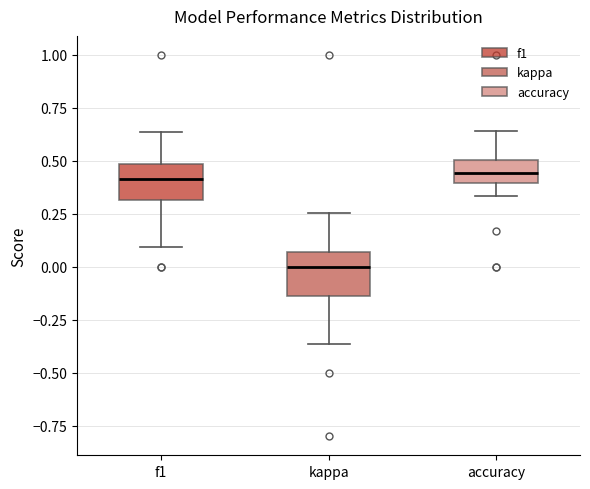

Where does the lower whisker of the box for f1 end on the y-axis? The values are not printed on the chart, so give them approximately, as read against the axis.

0.10